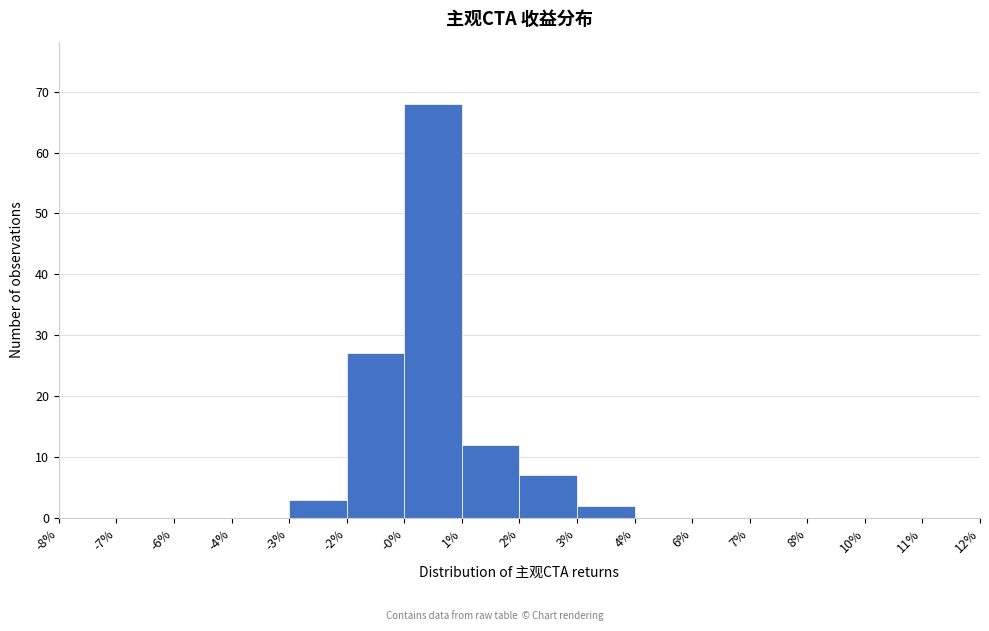

Reading left to right, transcribe all the data shown in this chart.

-8%=0	-7%=0	-6%=0	-4%=0	-3%=3	-2%=27	-0%=68	1%=12	2%=7	3%=2	4%=0	6%=0	7%=0	8%=0	10%=0	11%=0